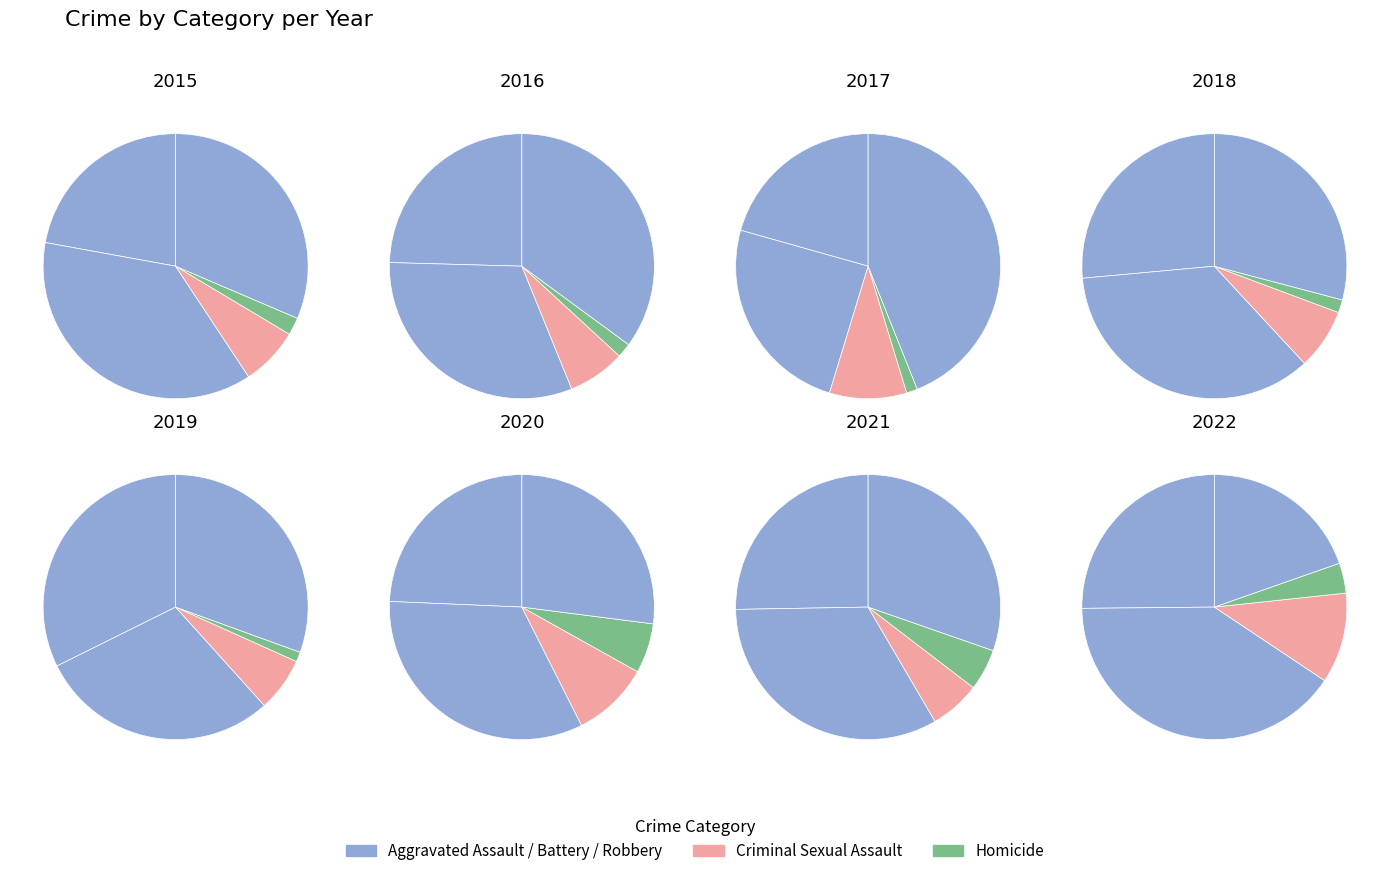

Does 2021 represent more than half of the total?

No